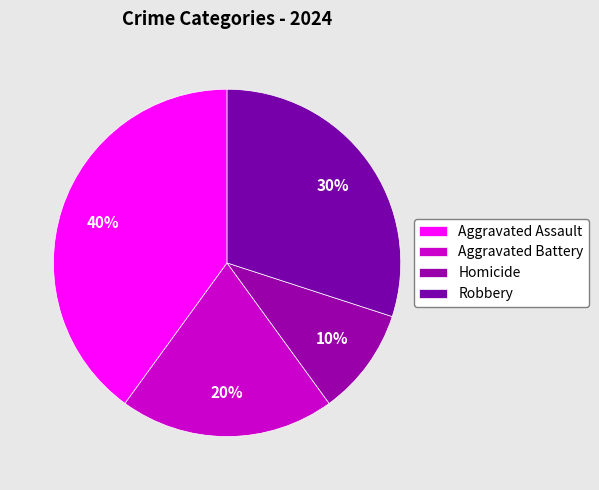

Is it true that Aggravated Assault is 40% of the pie?

True